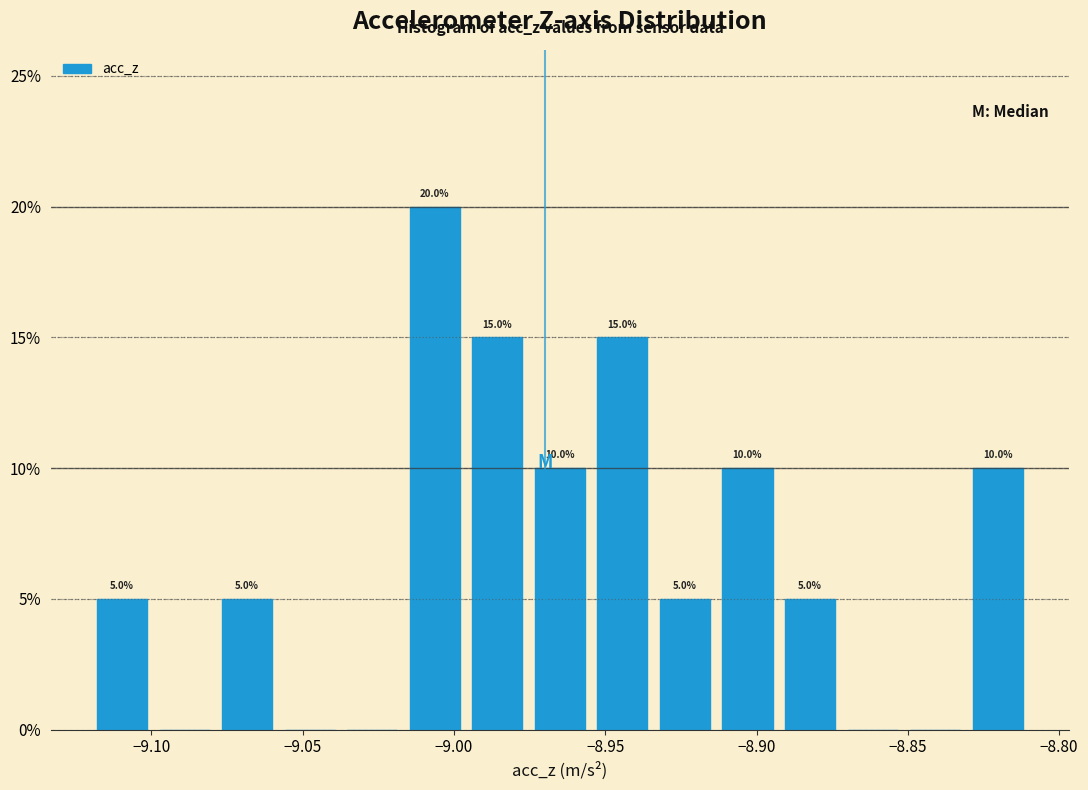

Over which range of the x-axis is the bar tallest?

-9.015 to -8.995